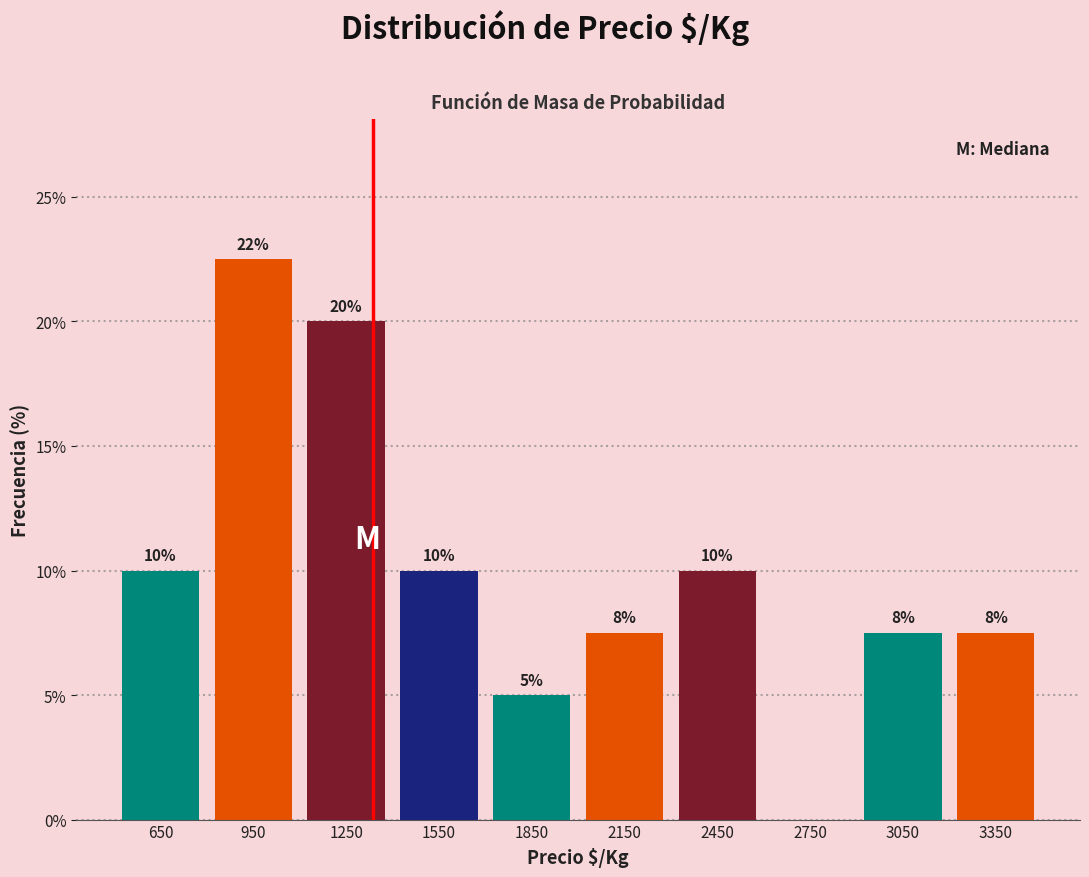

Which range on the x-axis has the tallest bar?

800 to 1100